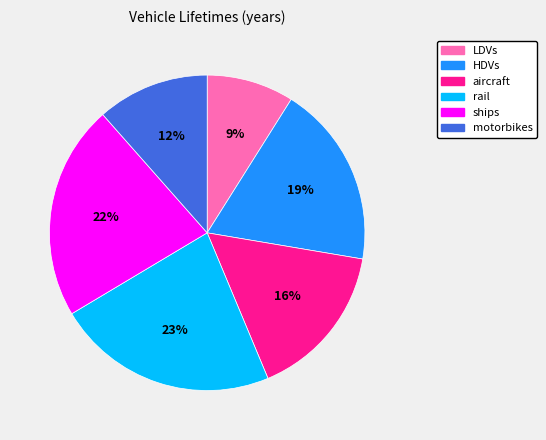

What percentage is the HDVs slice, to the nearest percent?

19%